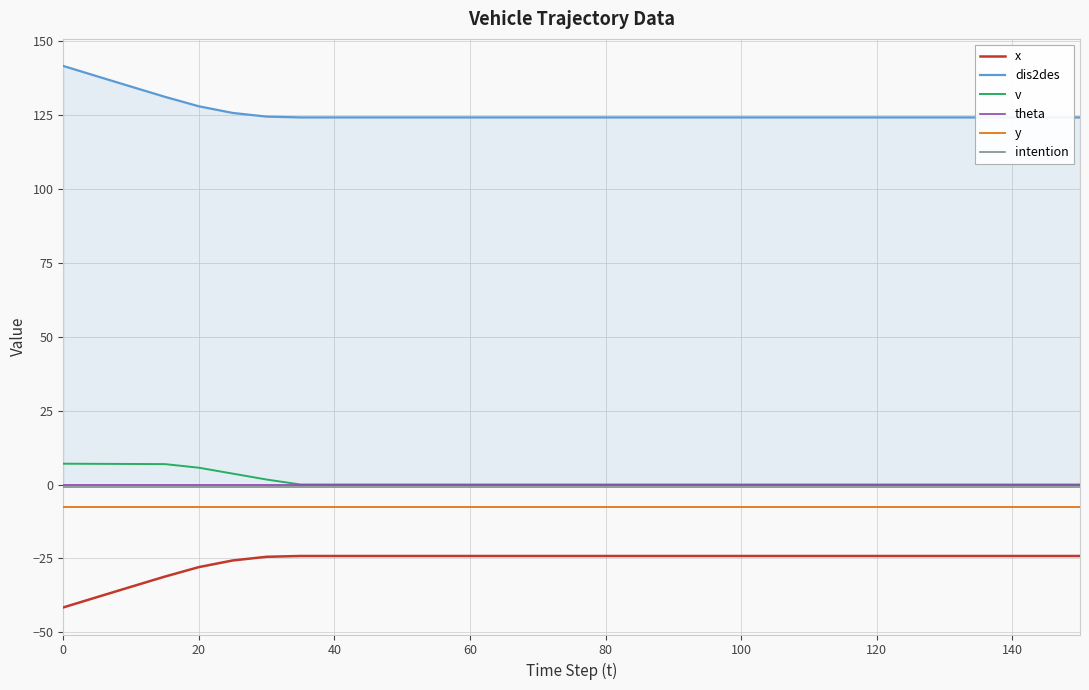

The value of x at 20 is -27.9. True or false?

True